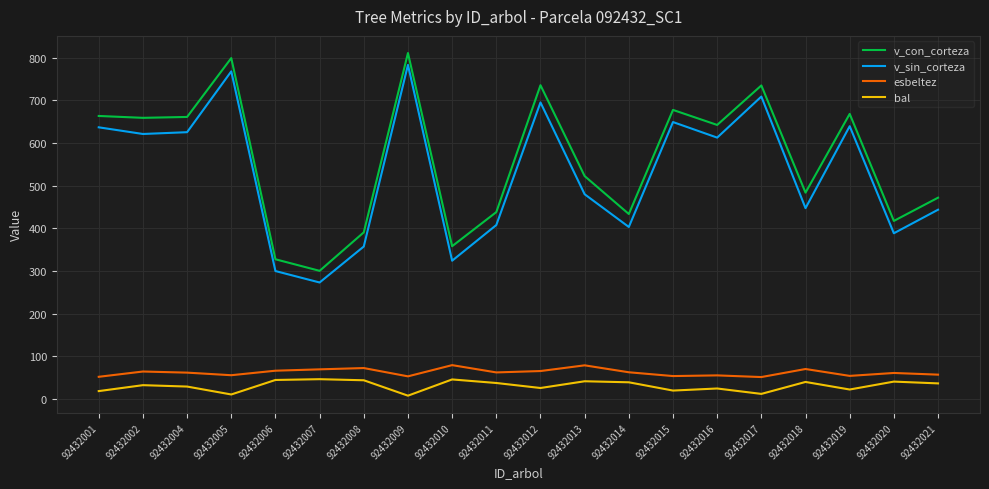

What is the maximum value shown in the chart?

810.6